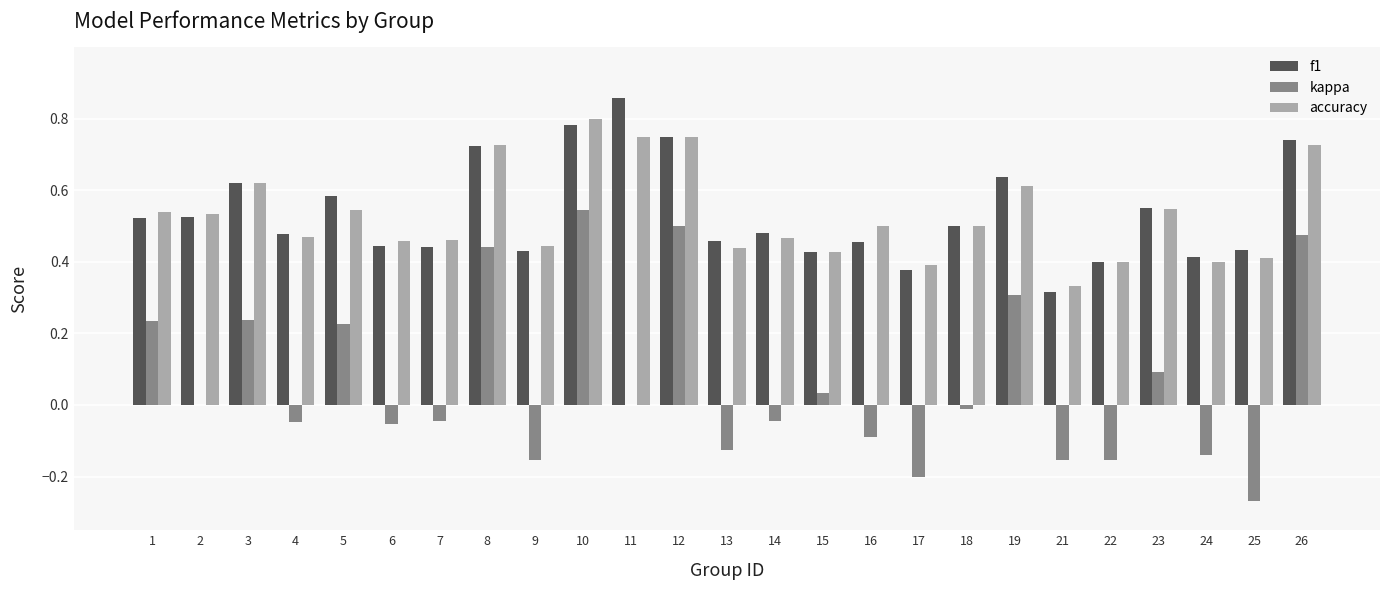

Which series changed the most between 4 and 11?

f1